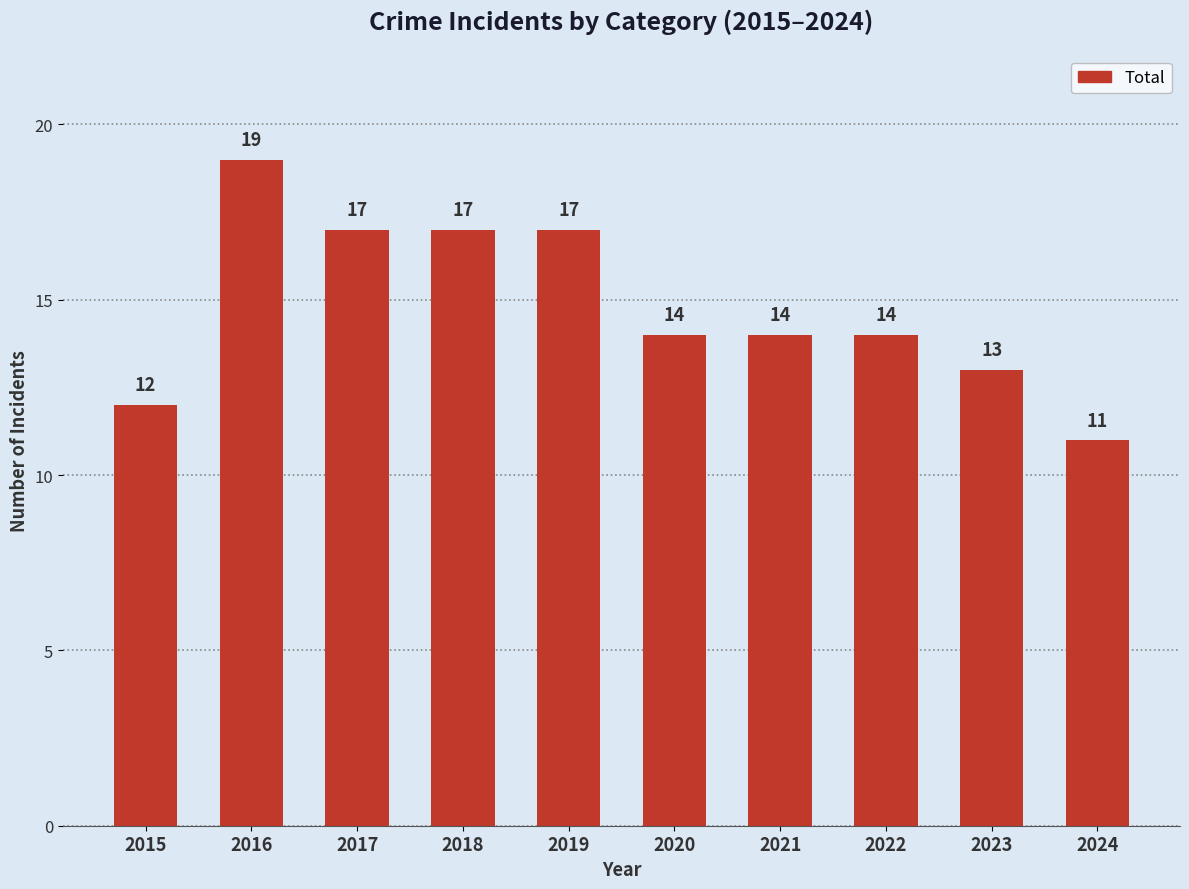

How many data points are less than 14?

3